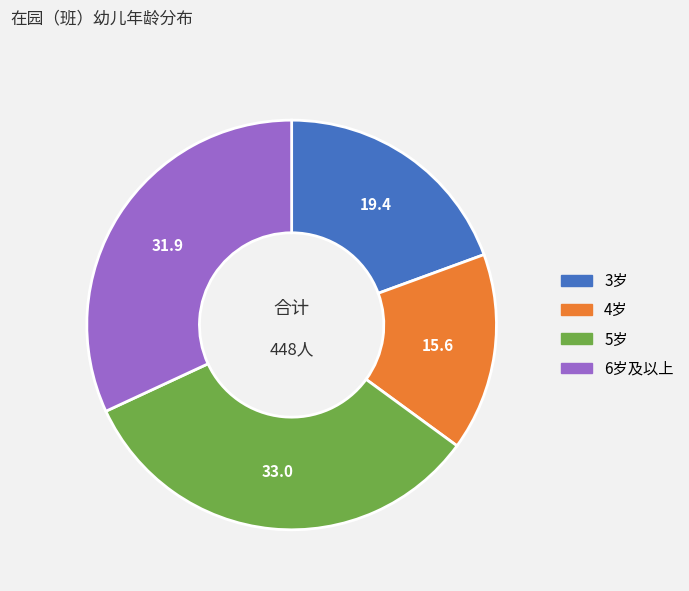

Count the number of slices in the pie.

4